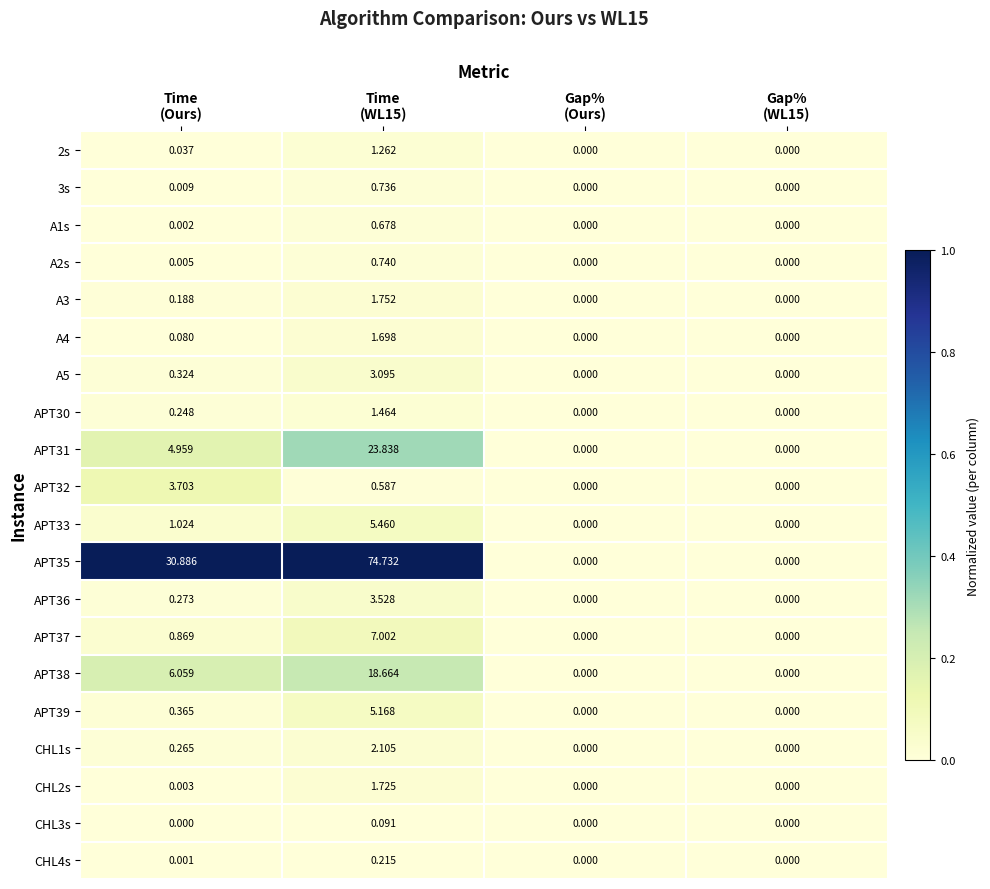

Count the number of categories in the chart.

4